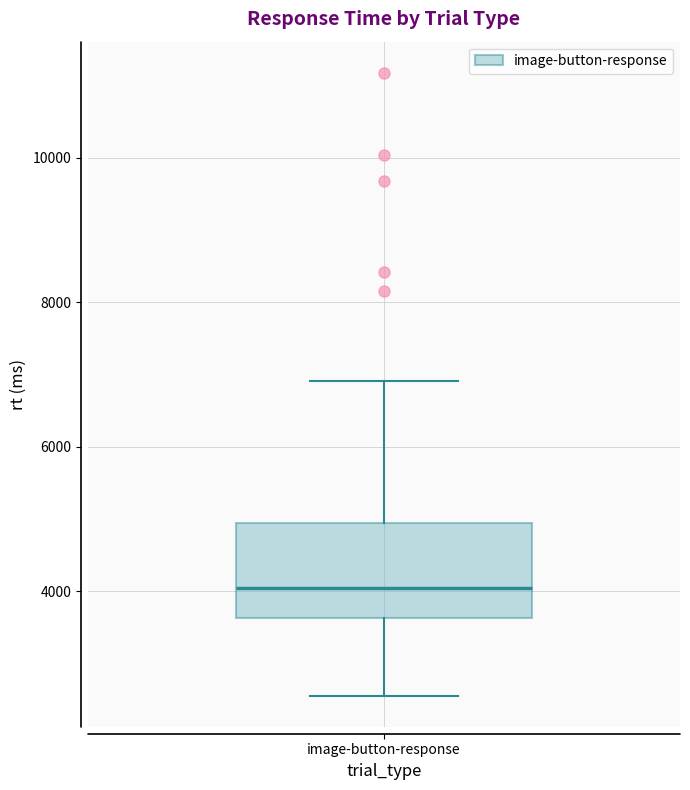

Where does the median line of the box for image-button-response sit on the y-axis? The values are not printed on the chart, so give them approximately, as read against the axis.

4000